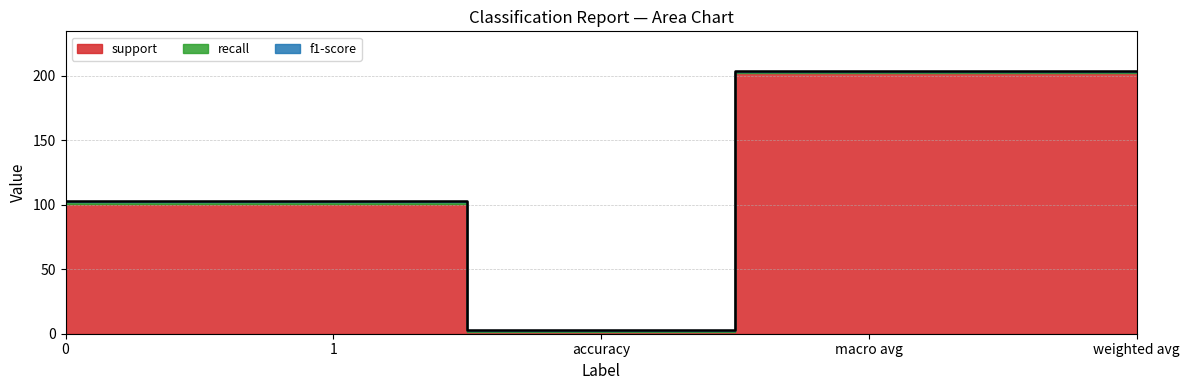

What position from the right is accuracy?

3